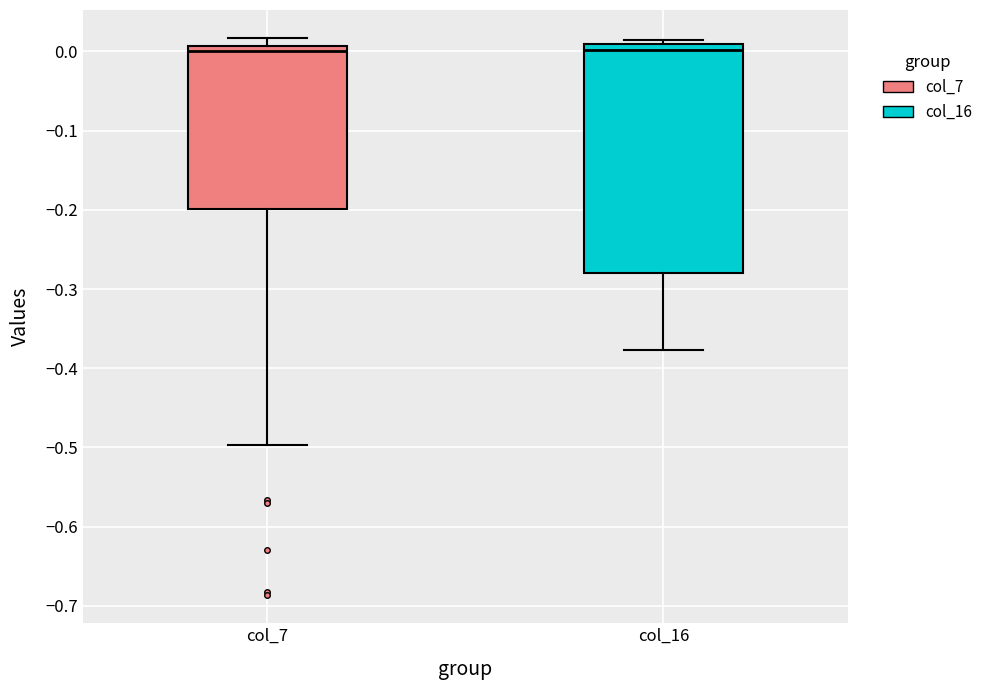

Which box is the tallest, from its lower edge to its upper edge?

col_16